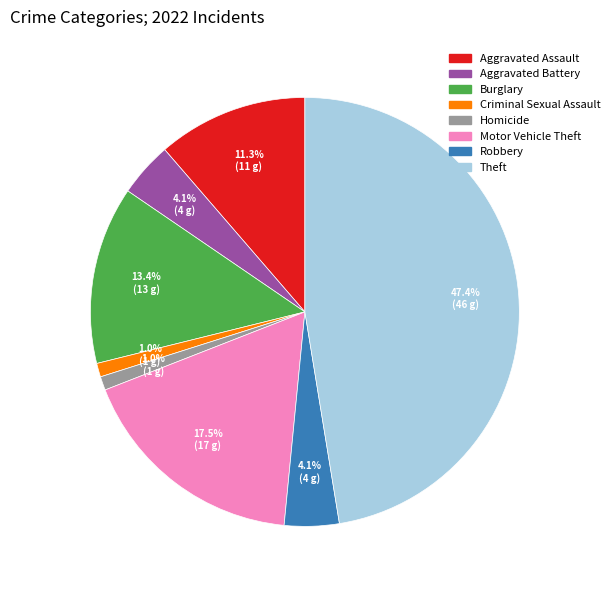

Is there any slice that represents more than half of the pie?

No